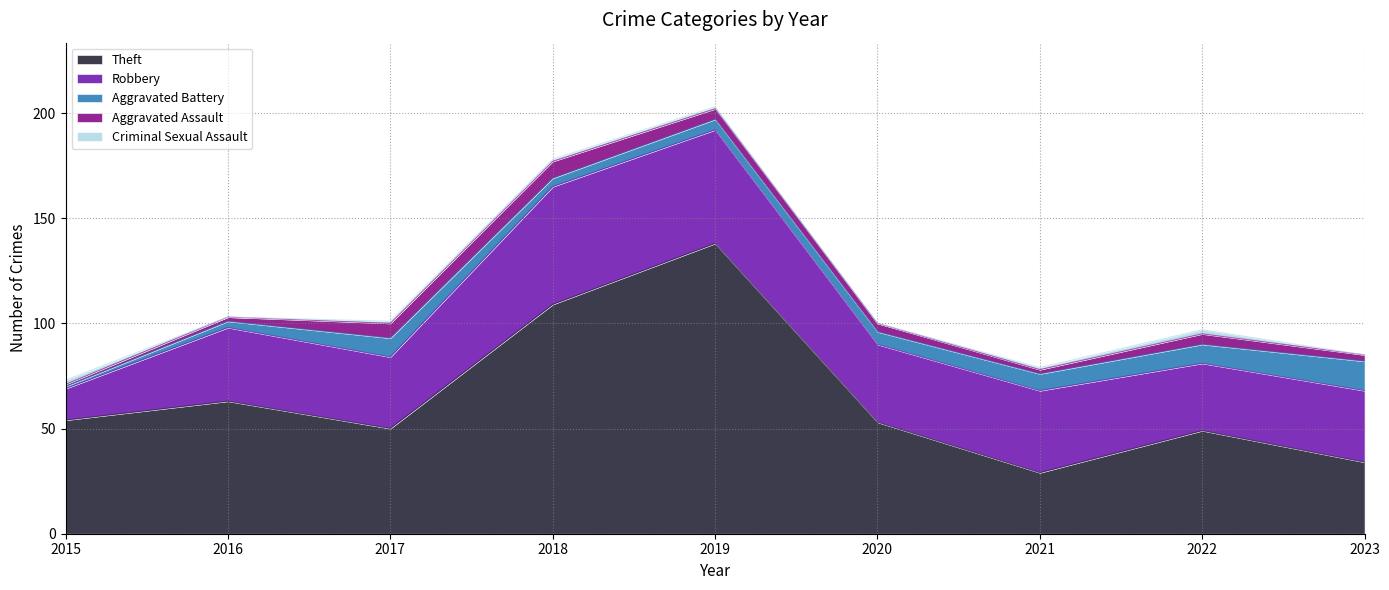

What is the difference between the second highest and minimum values in the Theft series?

80